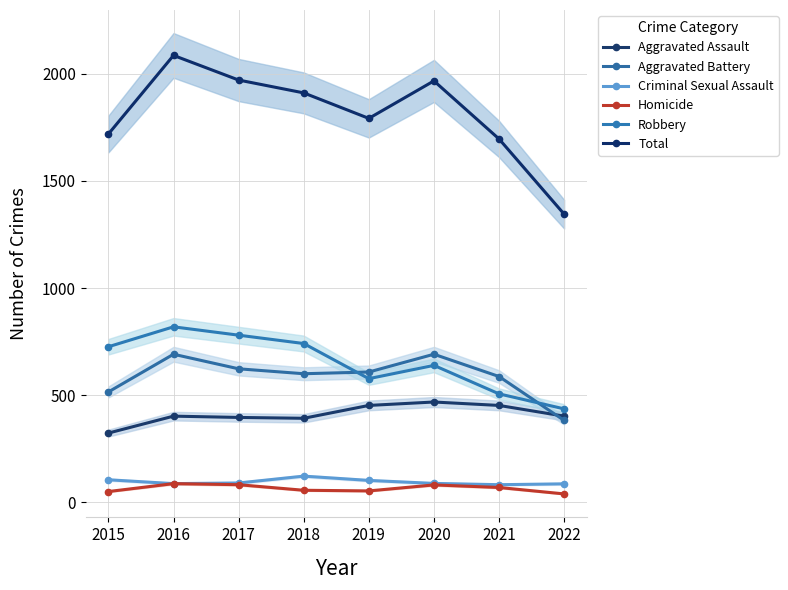

At which category does Aggravated Assault reach its first local valley?

2018